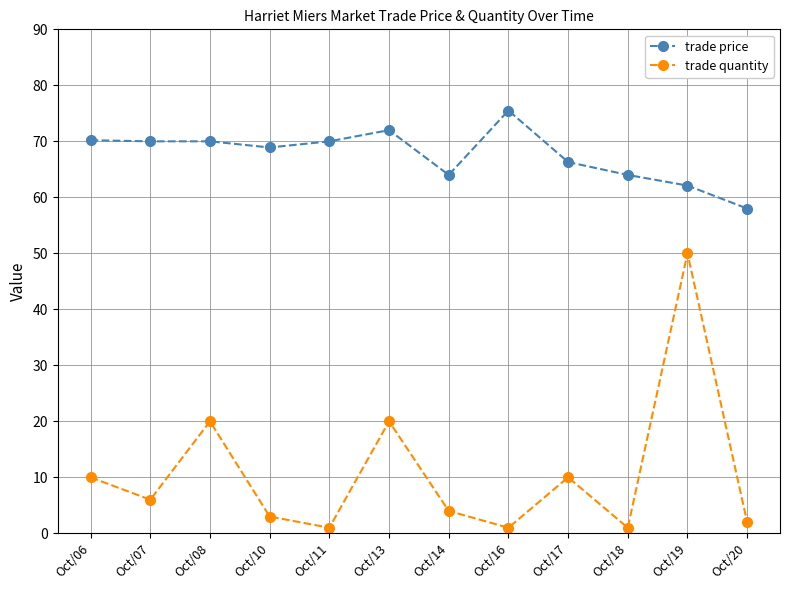

What are all the series names shown in the legend?

trade price, trade quantity